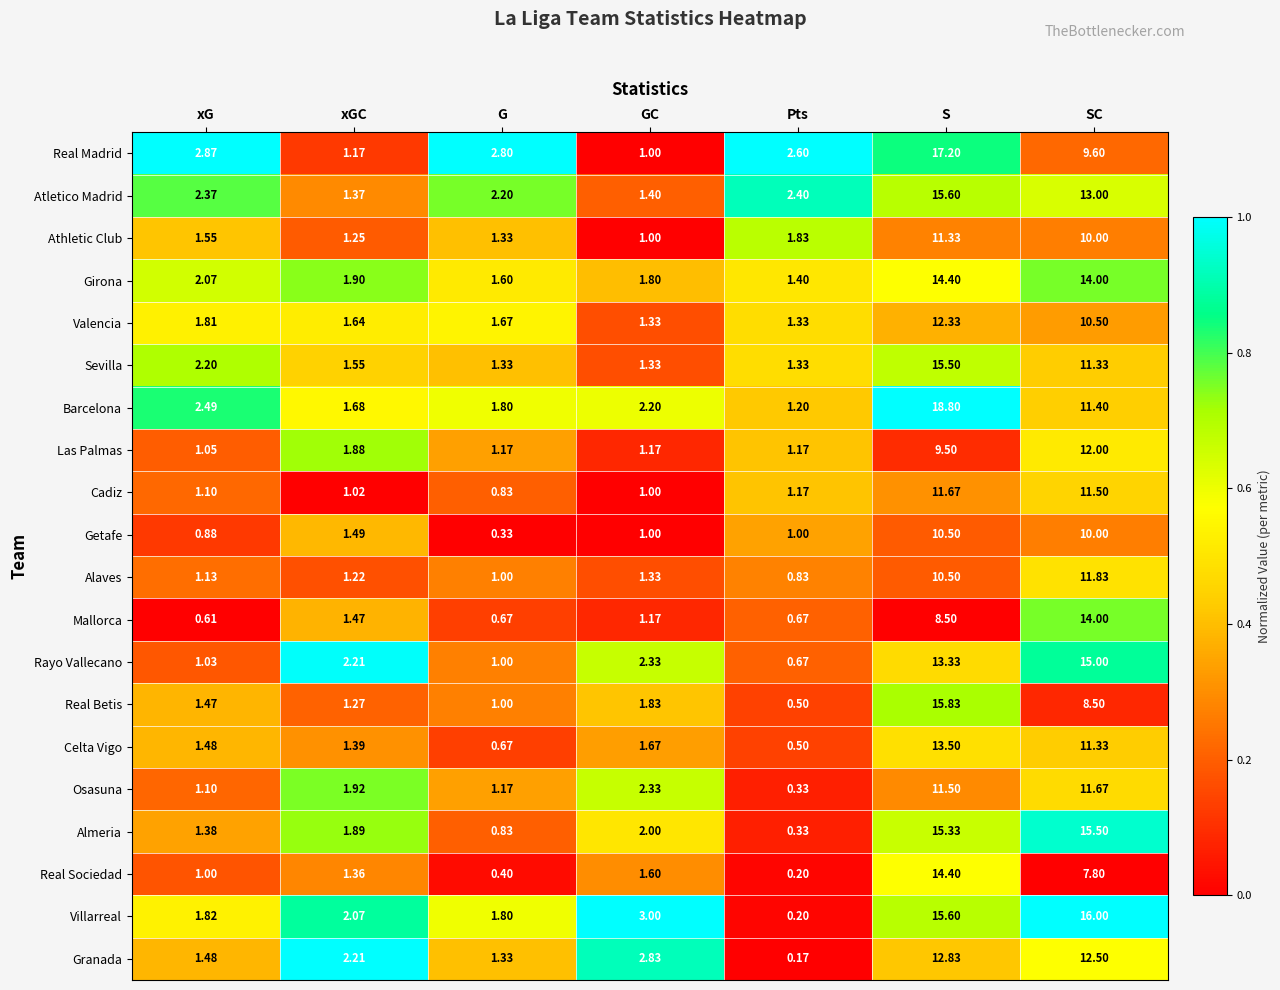

Which category has the lowest value across all series?

Pts